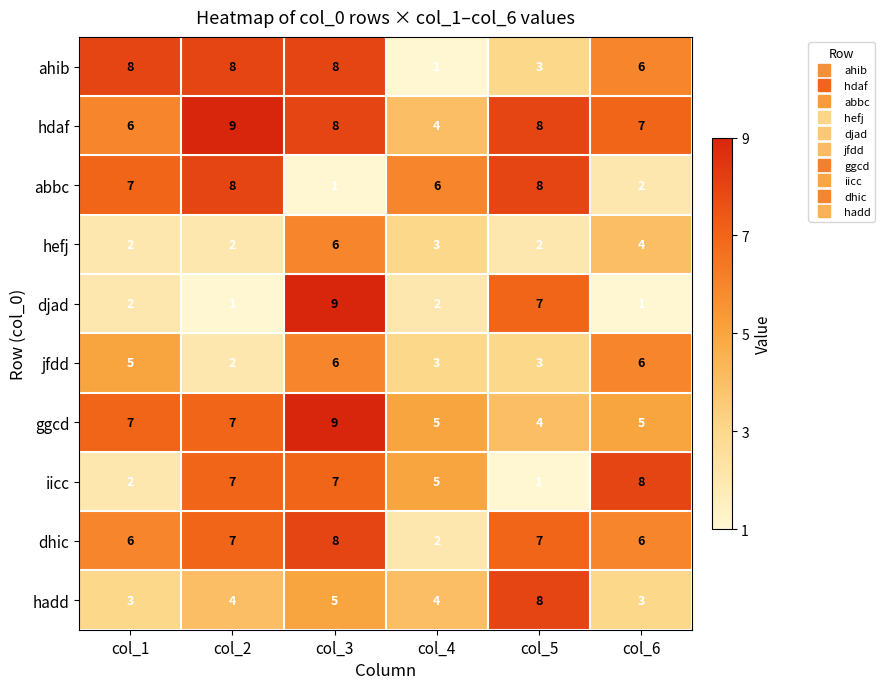

What is the maximum value shown in the chart?

9